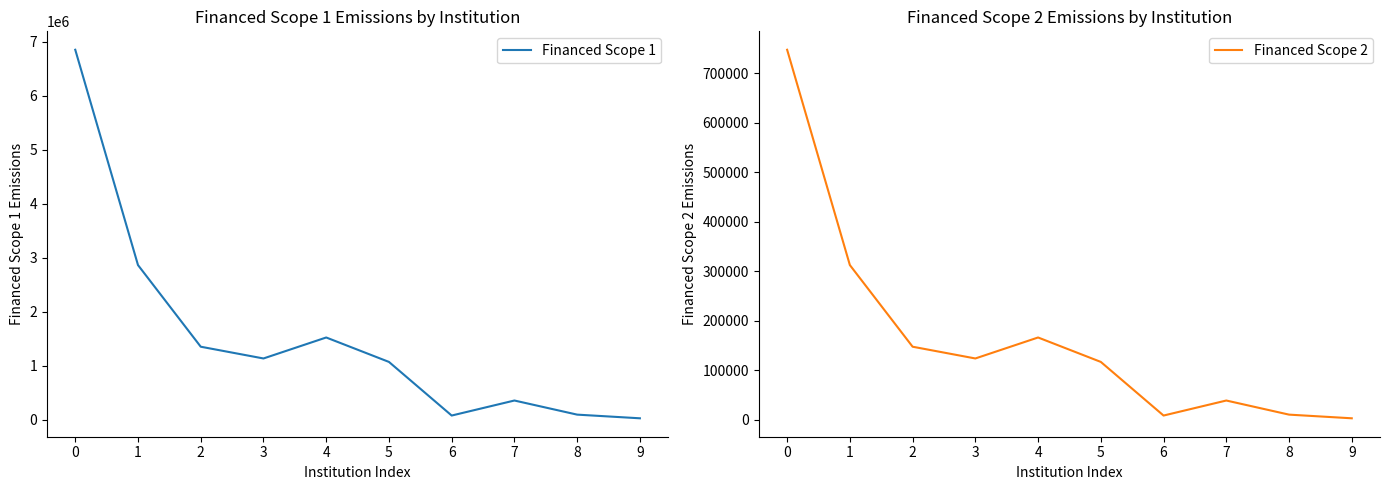

What is the spread (max minus min) of values at 6?

66210.0